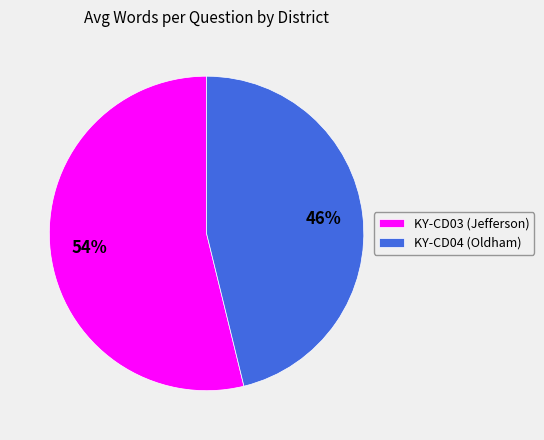

To the nearest percent, what percentage of the pie is KY-CD03 (Jefferson)?

54%